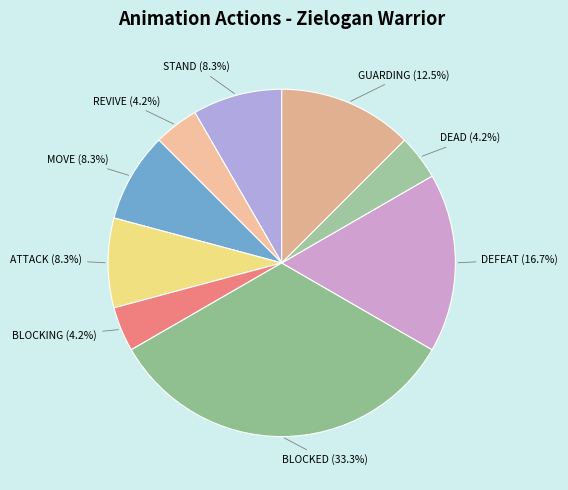

To the nearest percent, what is the difference between the largest and smallest slice percentages?

29%